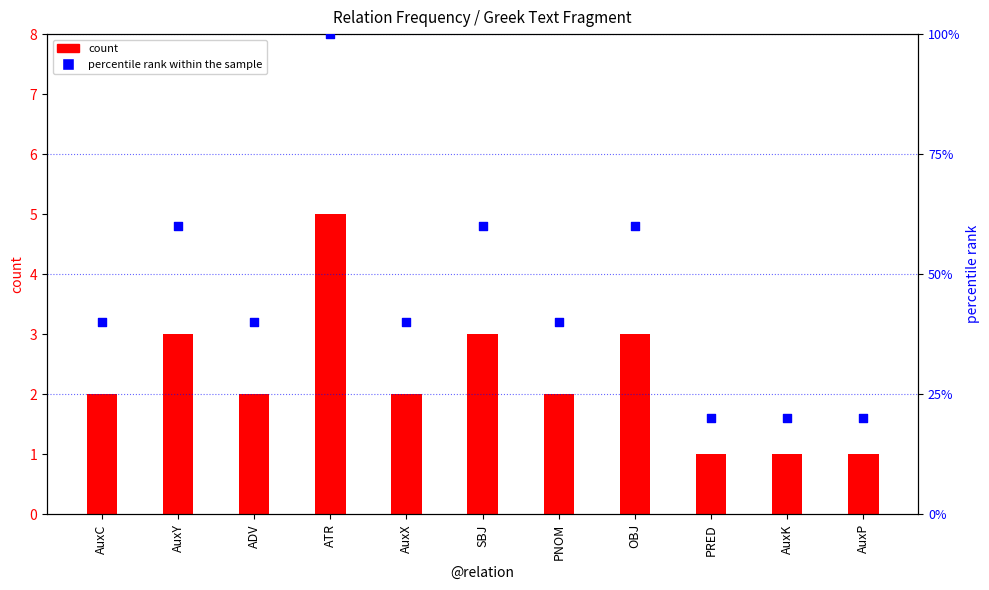

Which series has the largest Y range (max minus min)?

percentile rank within the sample